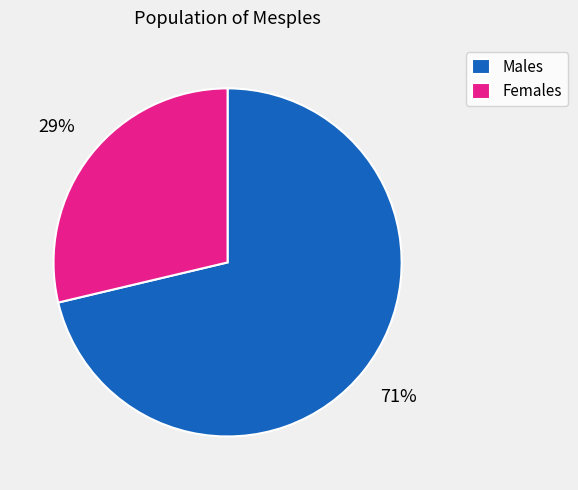

What is the smallest slice in the pie chart?

Females